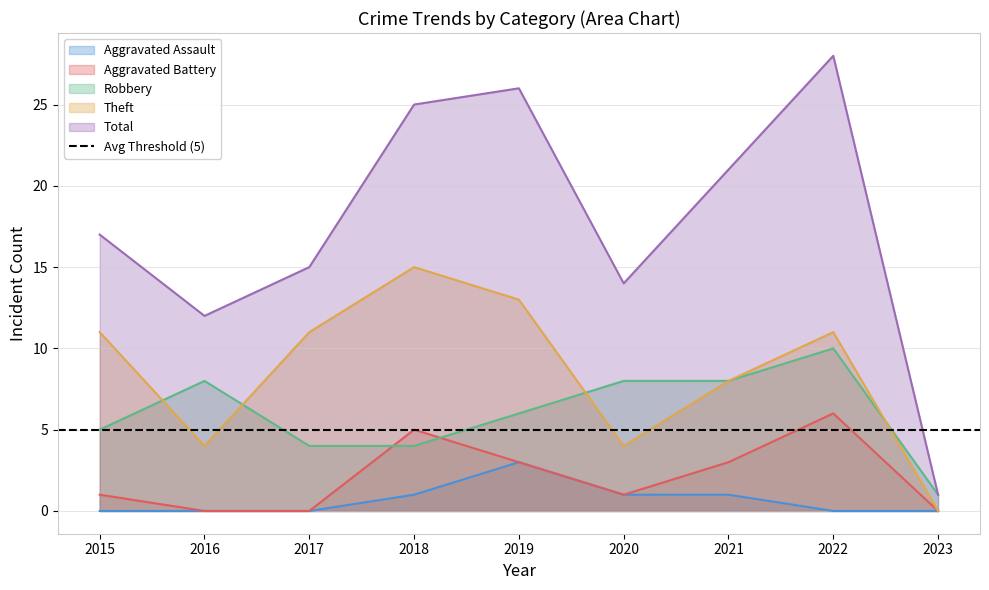

True or false: Total and Theft intersect in this chart.

False